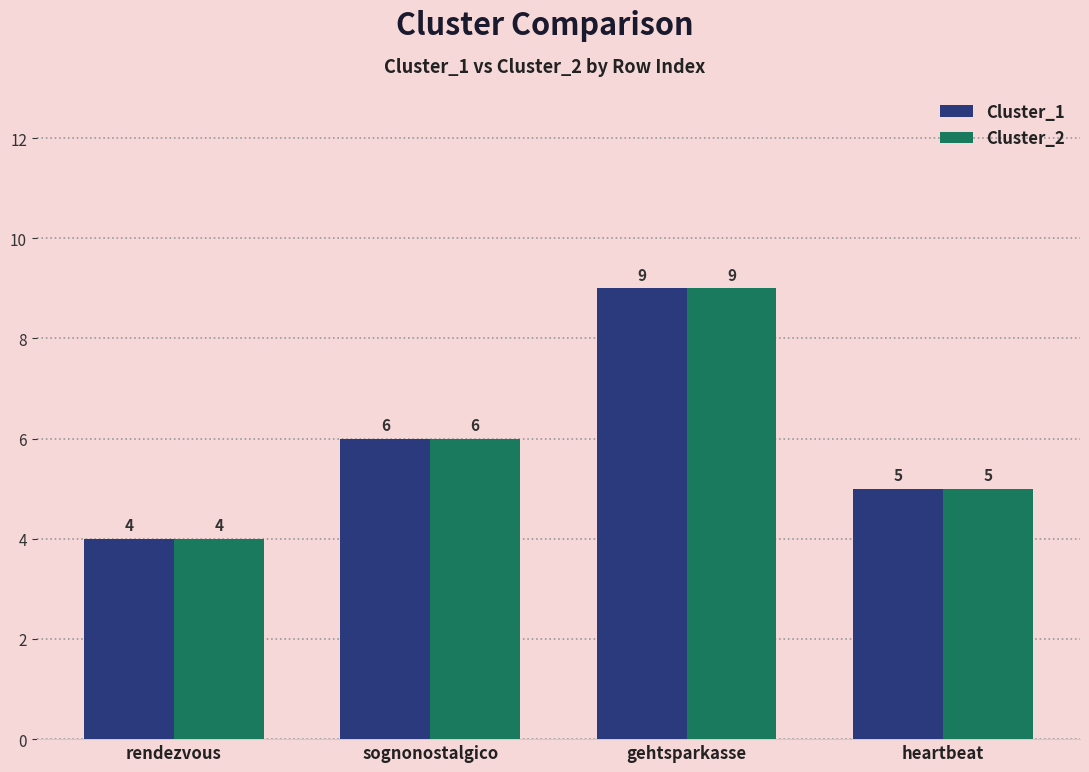

What is the minimum value shown in the chart?

4